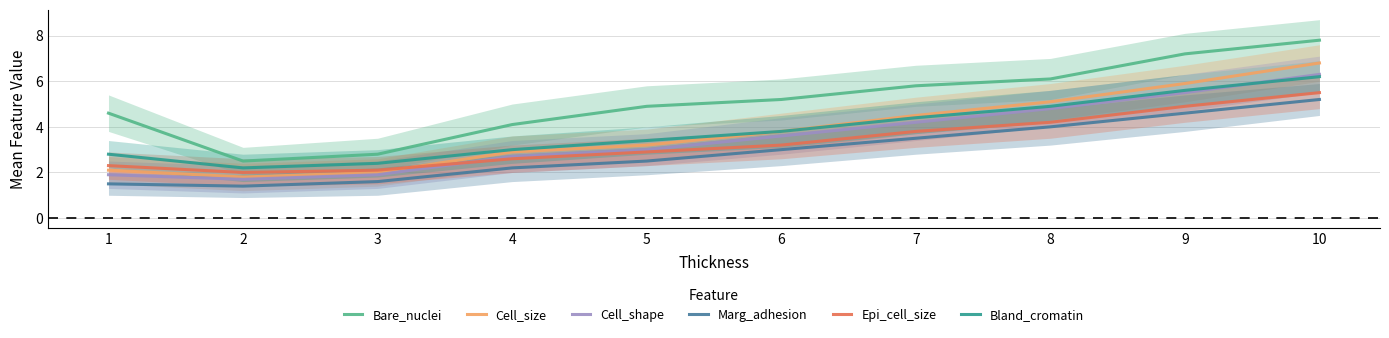

List the series in order of their peak value, highest first.

Bare_nuclei, Cell_size, Cell_shape, Bland_cromatin, Epi_cell_size, Marg_adhesion